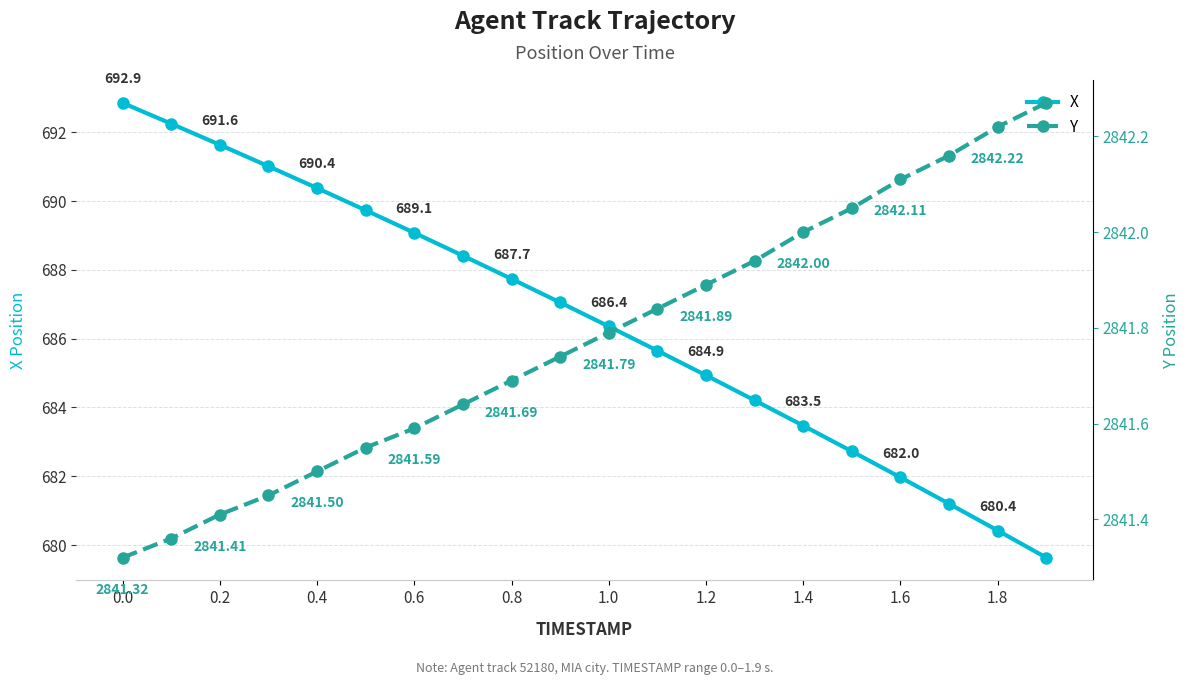

True or false: X has more than 1 points higher than both neighbors.

False